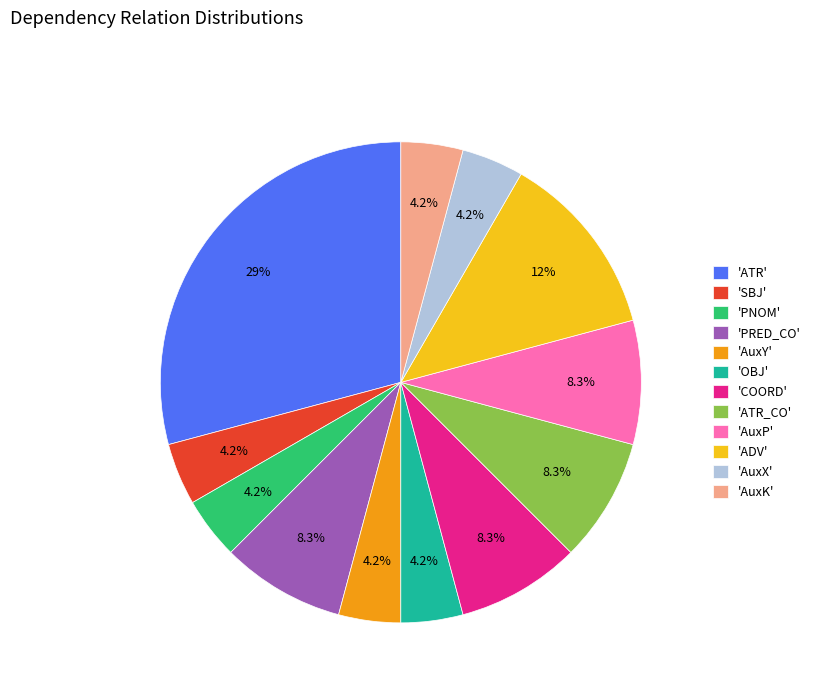

Is the sum of 'PNOM' and 'AuxK' greater than half?

No